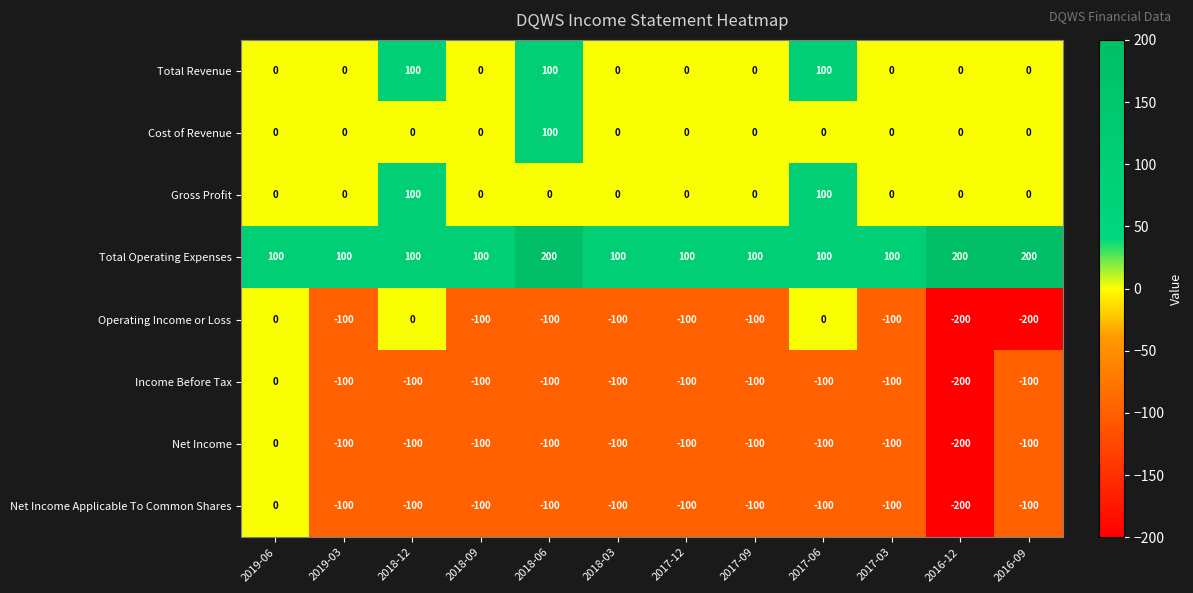

What is the spread (max minus min) of values at 2017-12?

200